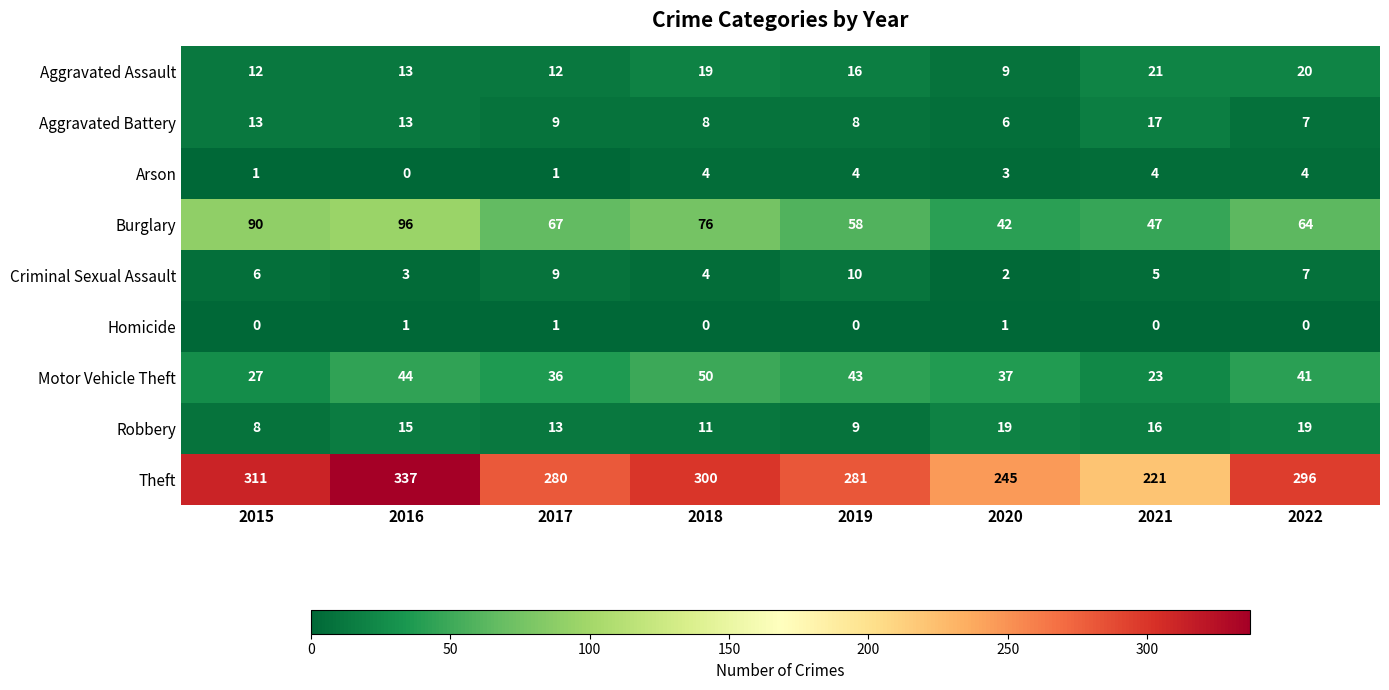

Read the Aggravated Assault value at 2015, to the nearest 10.

10